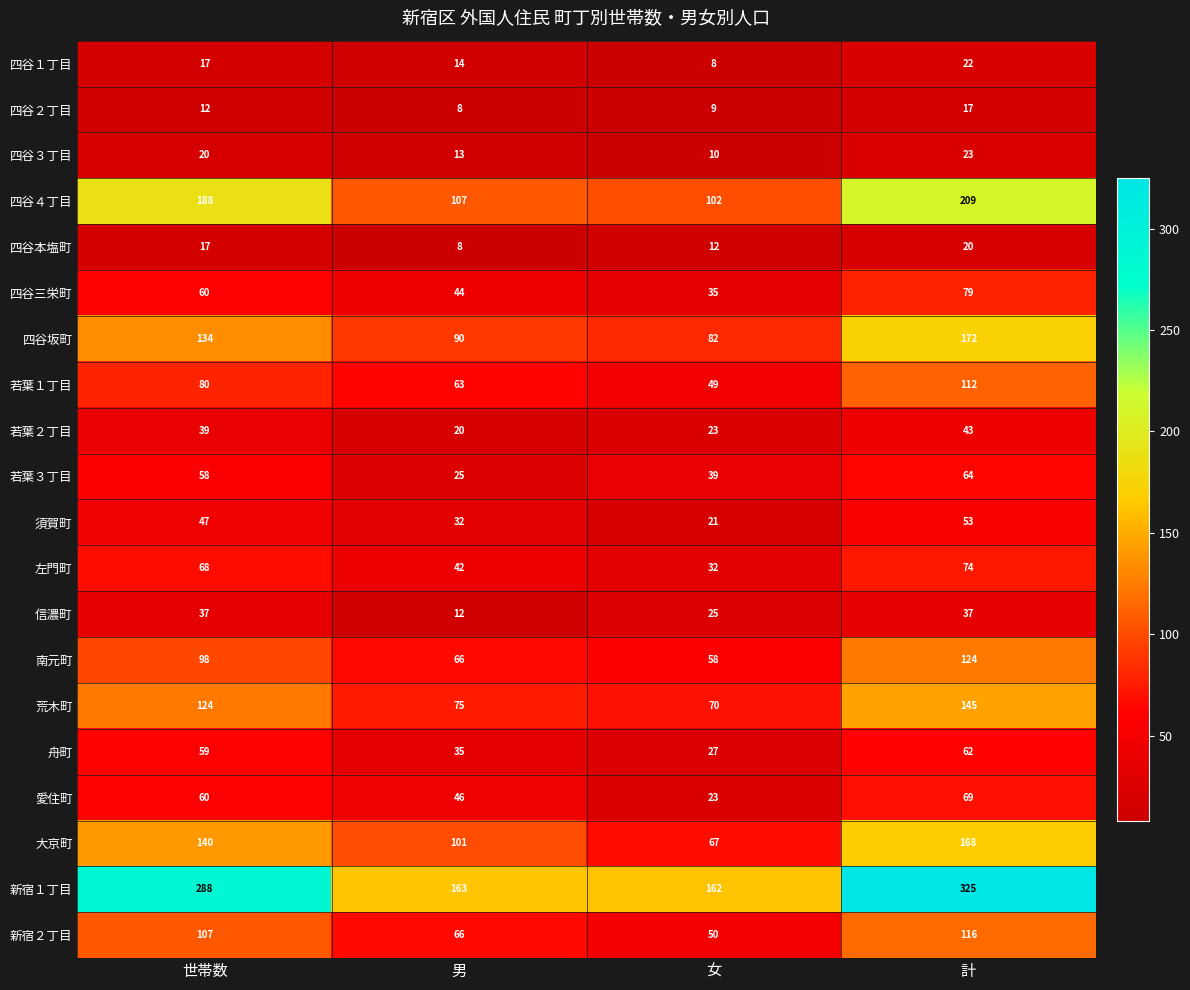

The value of 須賀町 at 男 is 32. True or false?

True